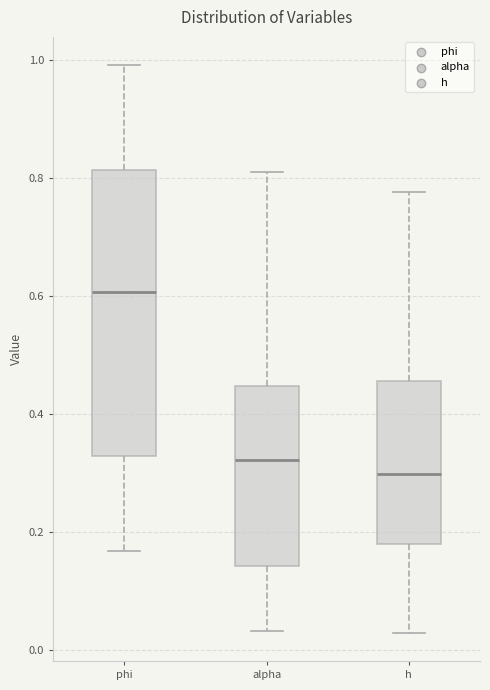

Reading left to right, read every box against the y-axis: the position of its median line, the range the box covers, and the ends of its whiskers. The values are not printed on the chart, so give them approximately, as read against the axis.

phi: median 0.60, box 0.32 to 0.82, whiskers 0.16 to 1.00
alpha: median 0.32, box 0.14 to 0.44, whiskers 0.04 to 0.80
h: median 0.30, box 0.18 to 0.46, whiskers 0.02 to 0.78